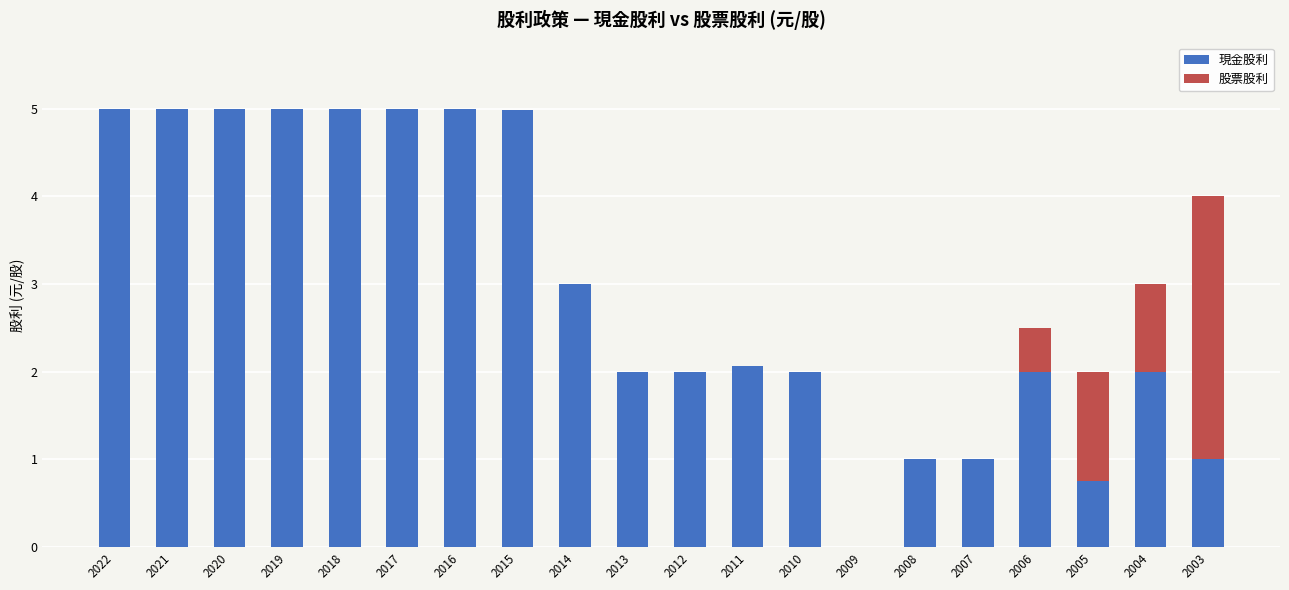

What is the maximum value for 現金股利?

5.0